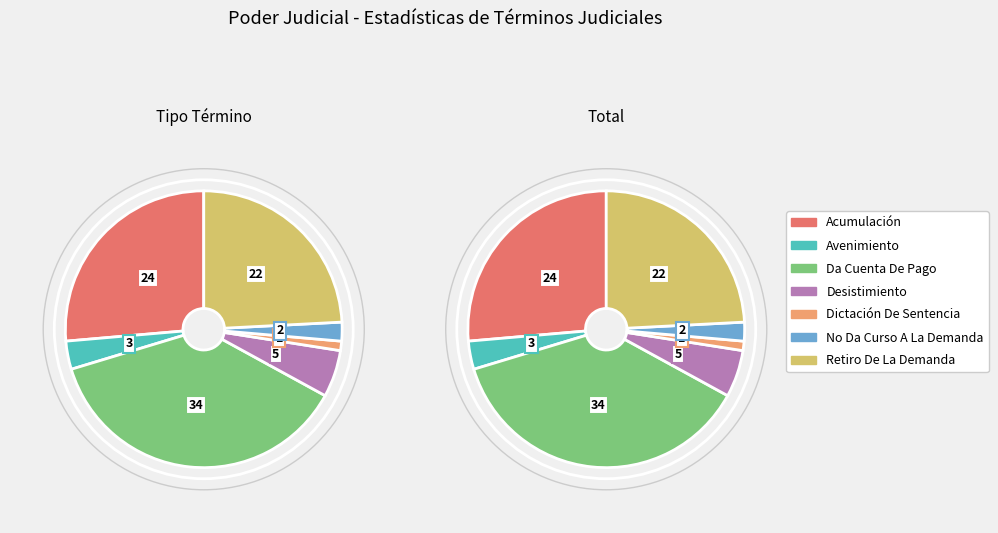

Does any single category account for the majority?

No